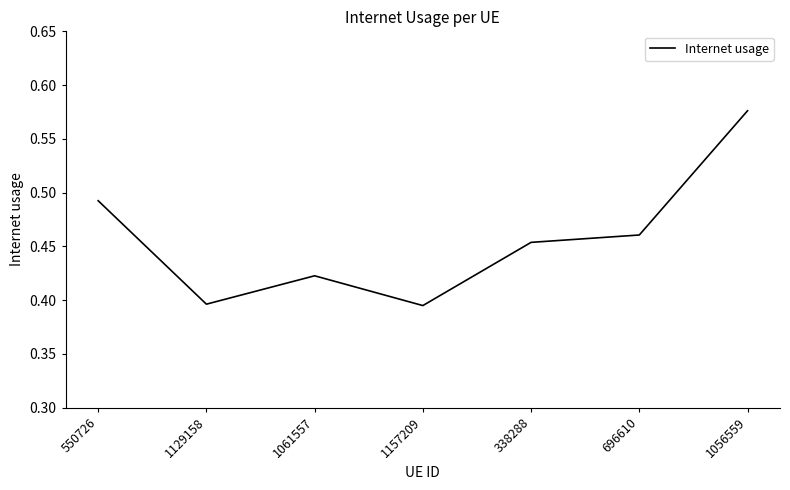

The chart shows a value of 0.1 at 338288. True or false?

False